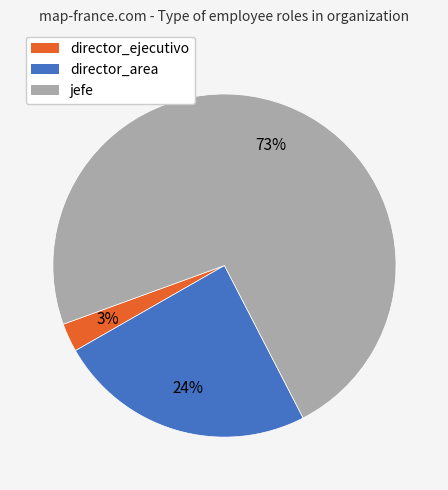

Is there any slice that represents more than half of the pie?

Yes